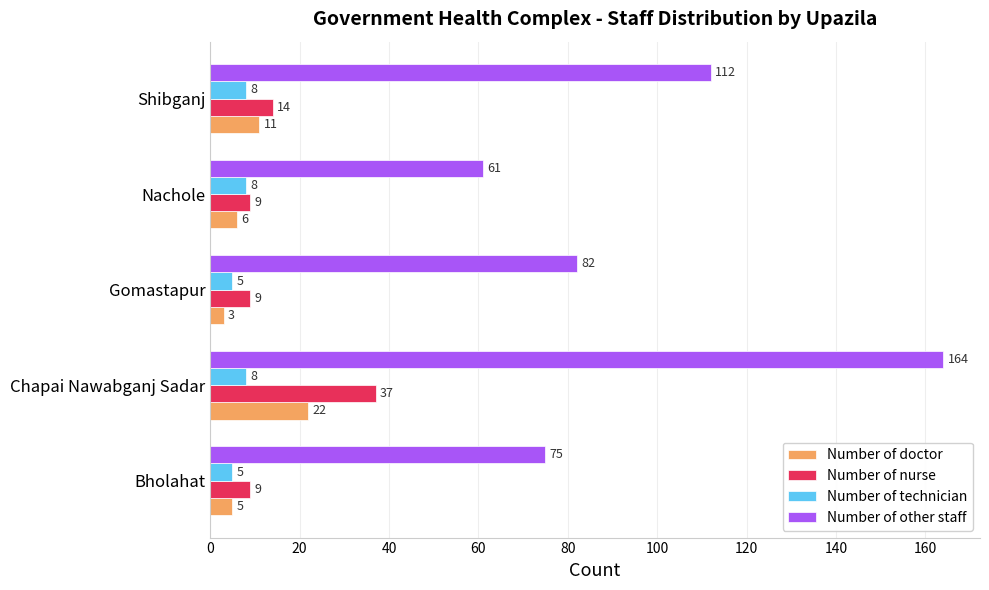

What are all the series names shown in the legend?

Number of doctor, Number of nurse, Number of technician, Number of other staff